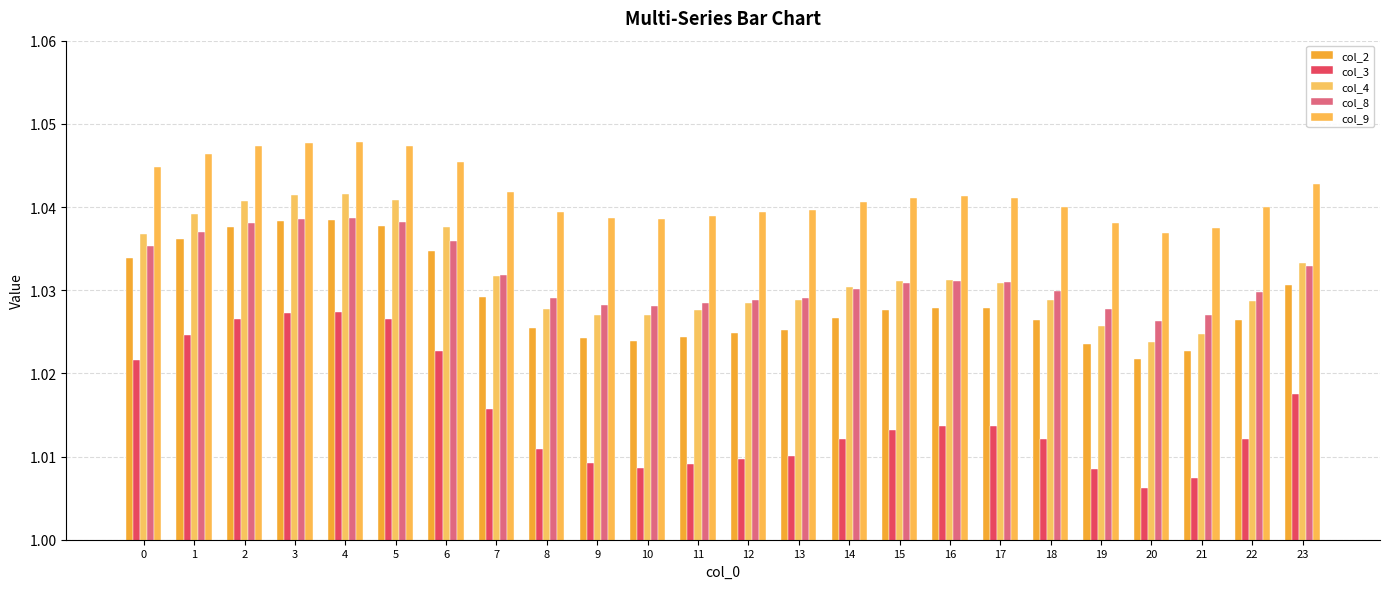

What is the value of the col_4 bar at the 2nd from the left?

1.0